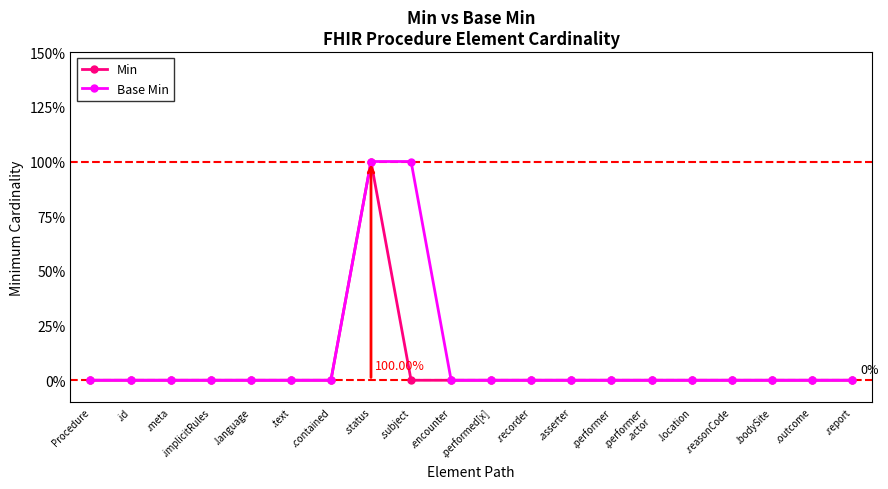

How many Min values are between 0 and 1?

20